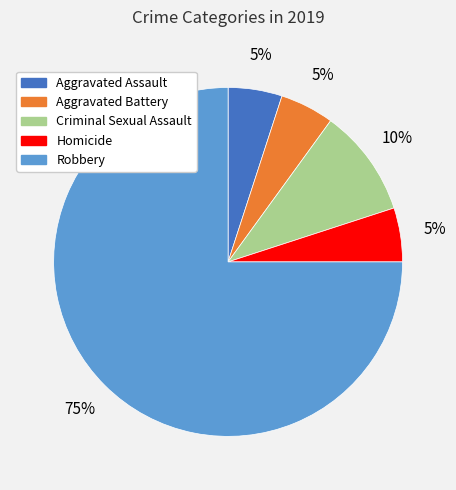

Which category has the biggest portion of the pie?

Robbery